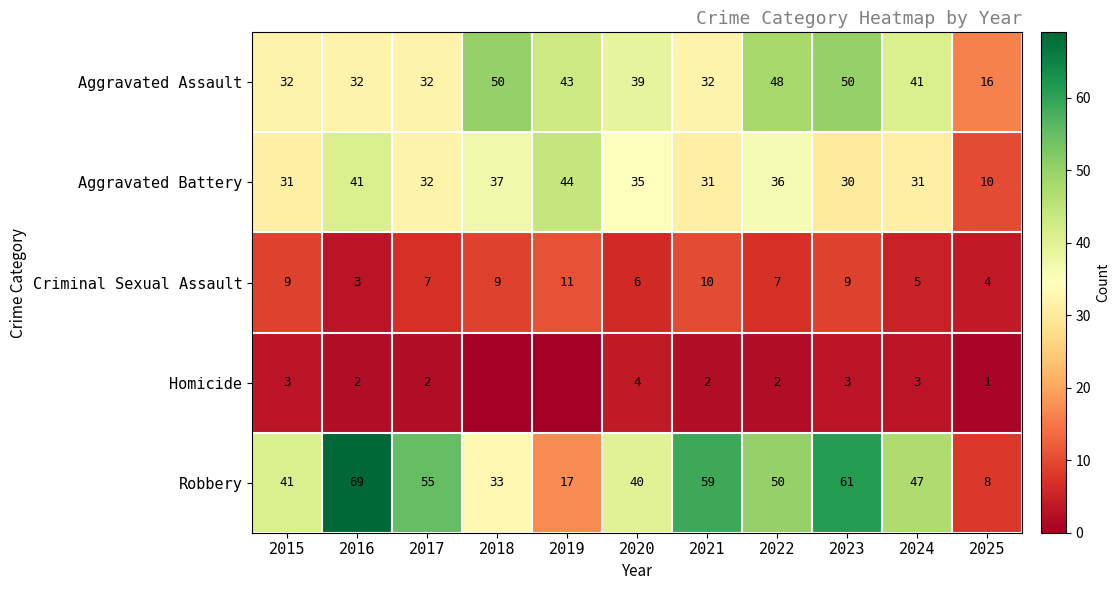

At which label does Criminal Sexual Assault reach its minimum?

2016